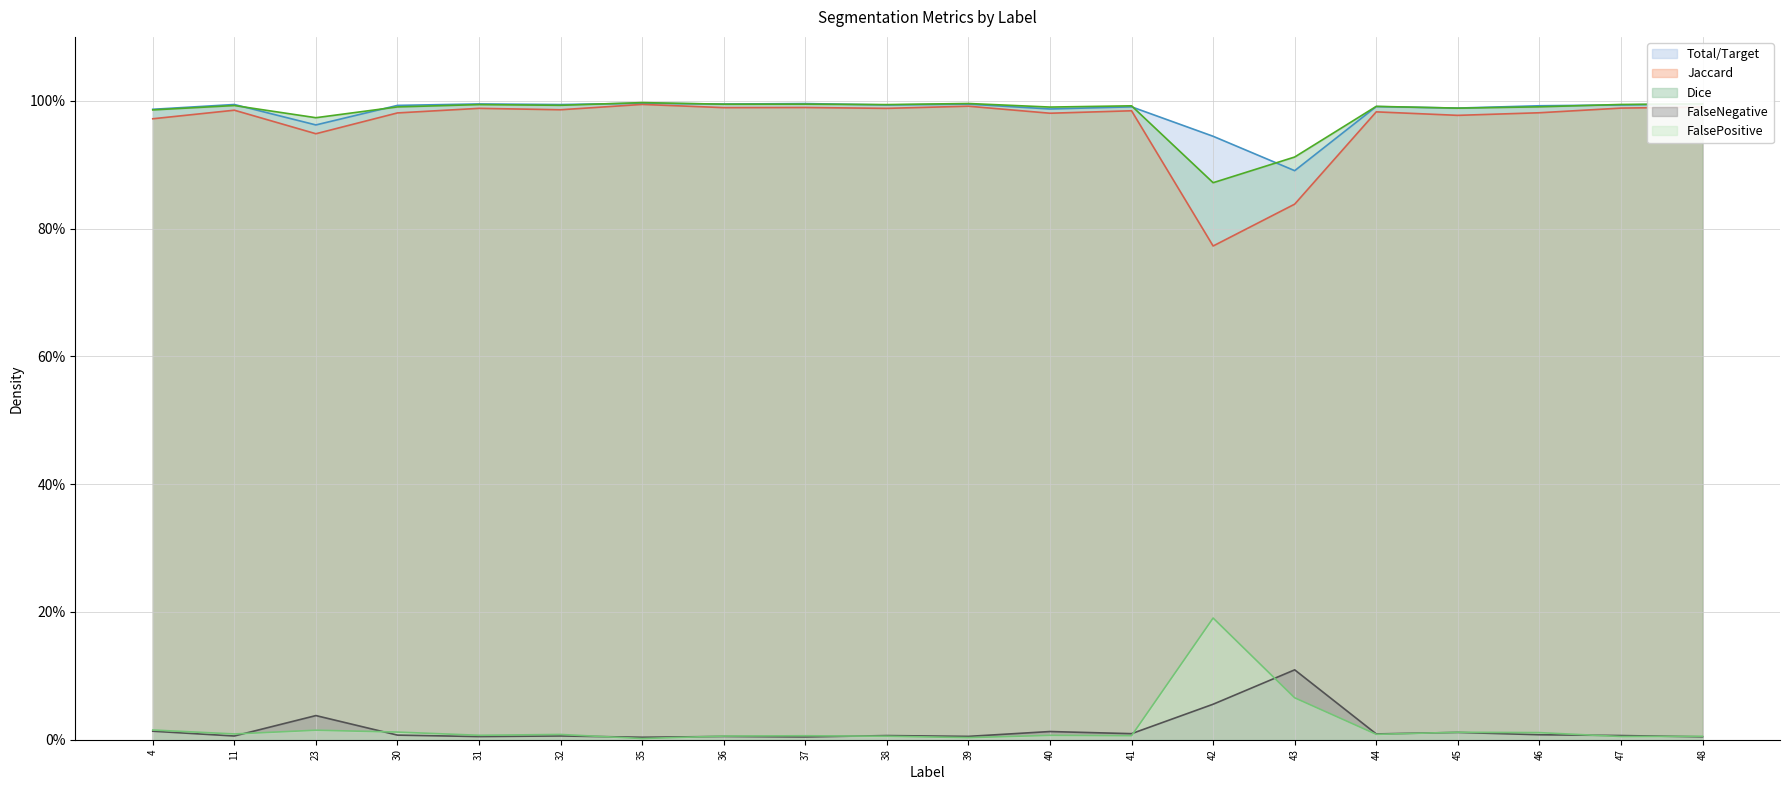

Where is Jaccard nearest to the value 0?

42